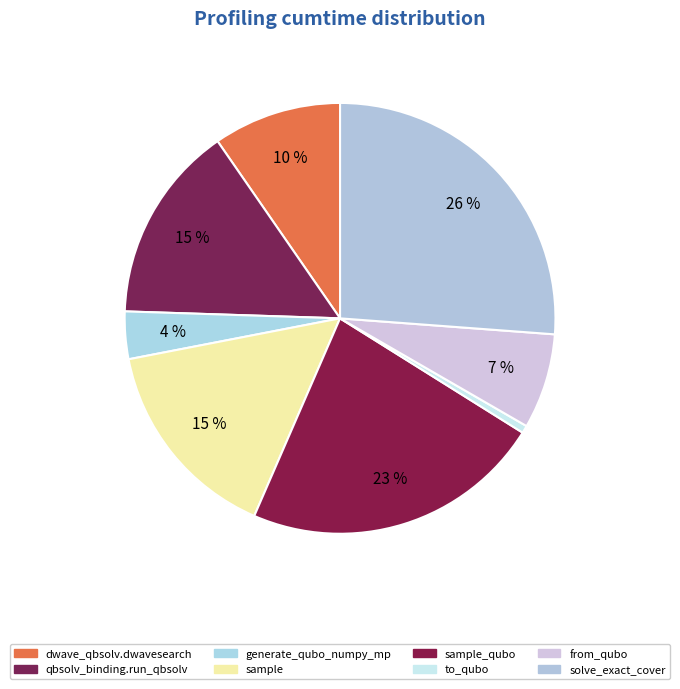

To the nearest percent, what is the difference between the largest and smallest slice percentages?

26%